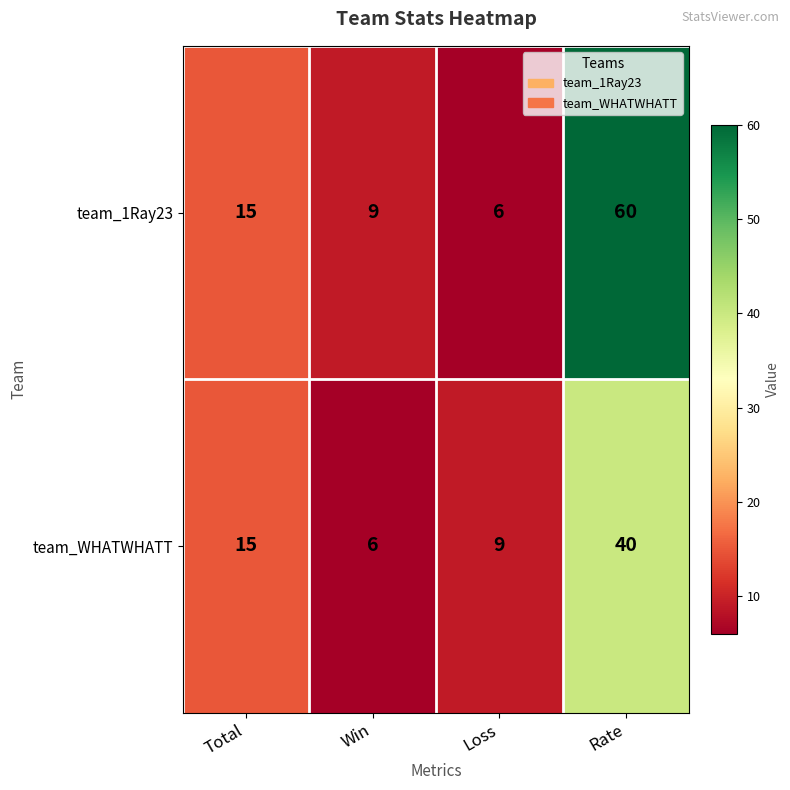

What is the difference between the team_WHATWHATT values at Rate and Total?

25